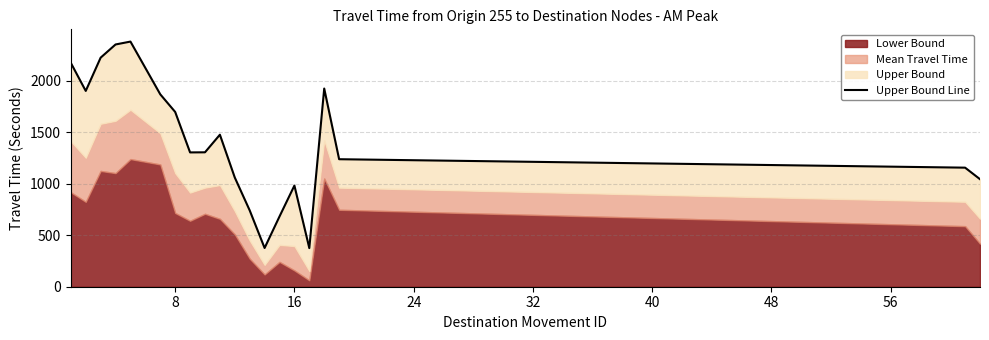

Does the chart display data point markers on the line(s)?

No